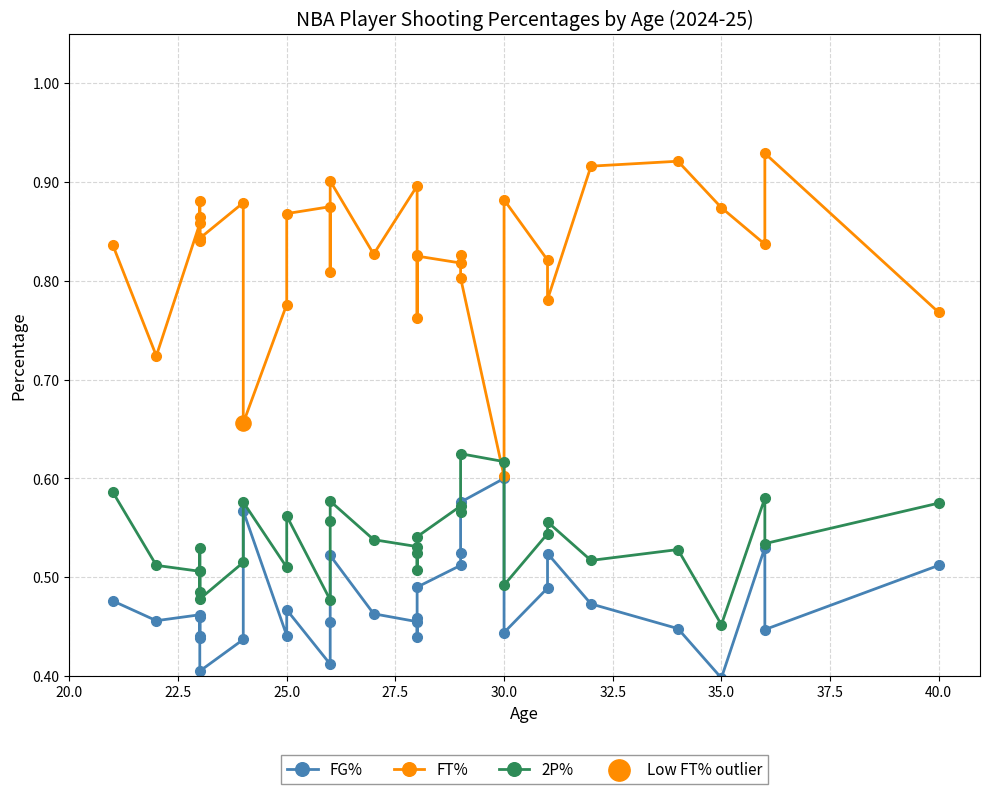

What are all the series names shown in the legend?

FG%, FT%, 2P%